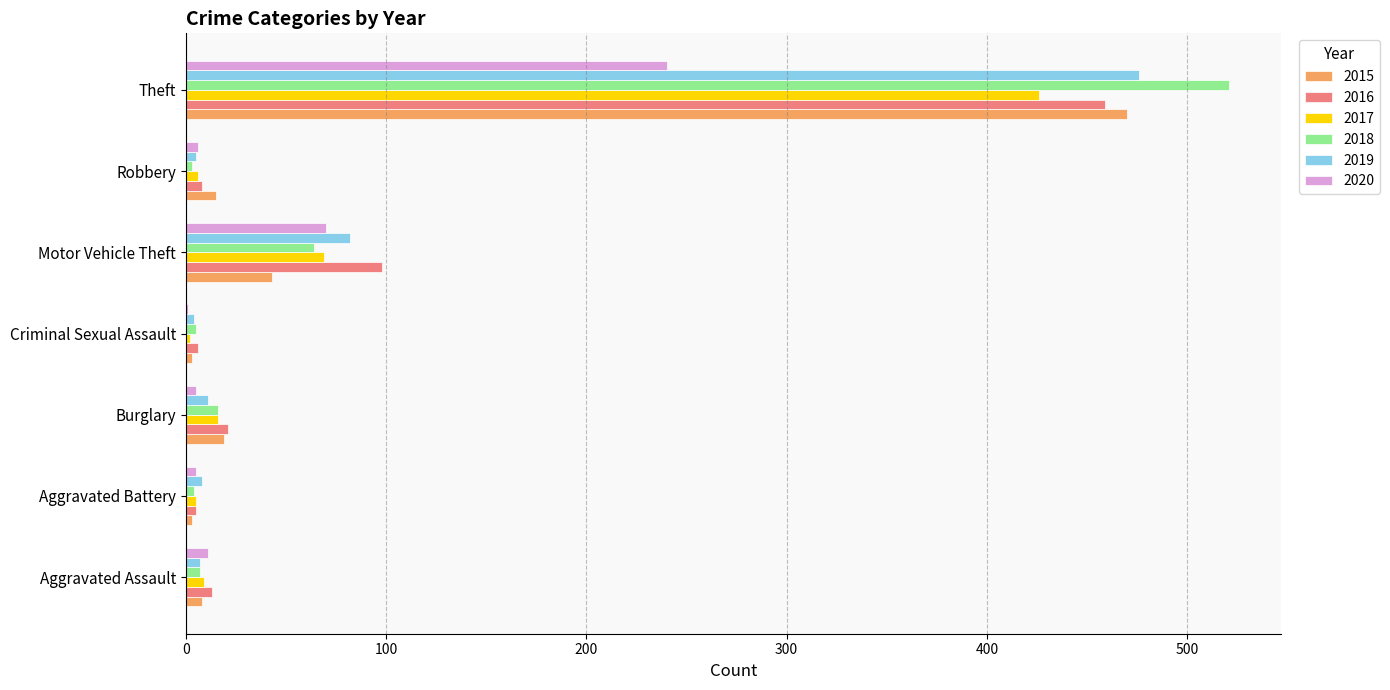

At which category is the sum across all series the highest?

Theft